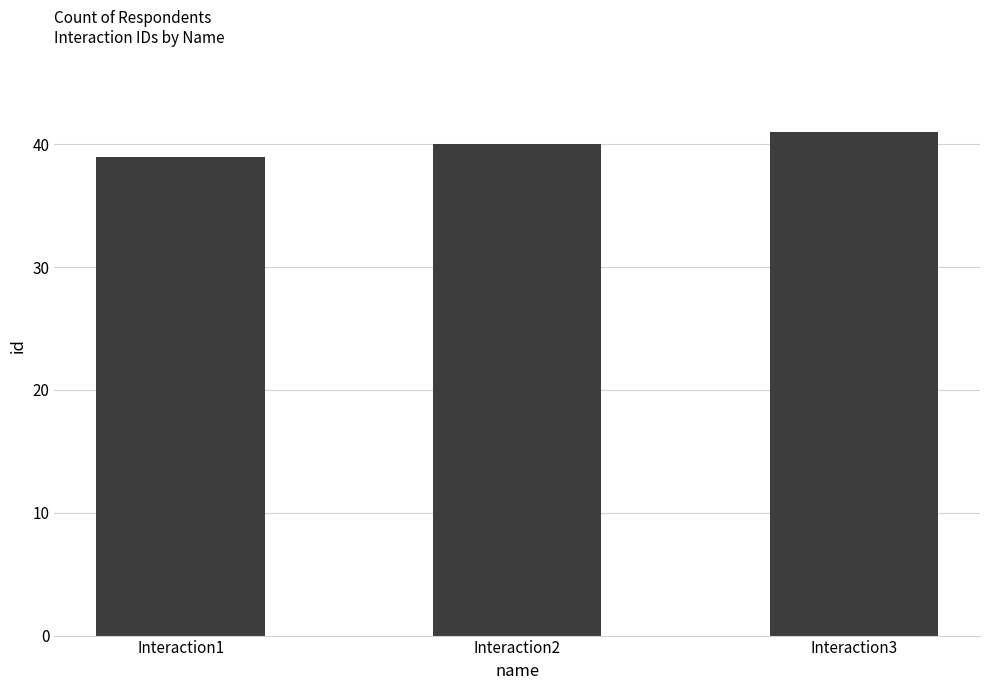

Rank the categories by value from lowest to highest.

Interaction1, Interaction2, Interaction3